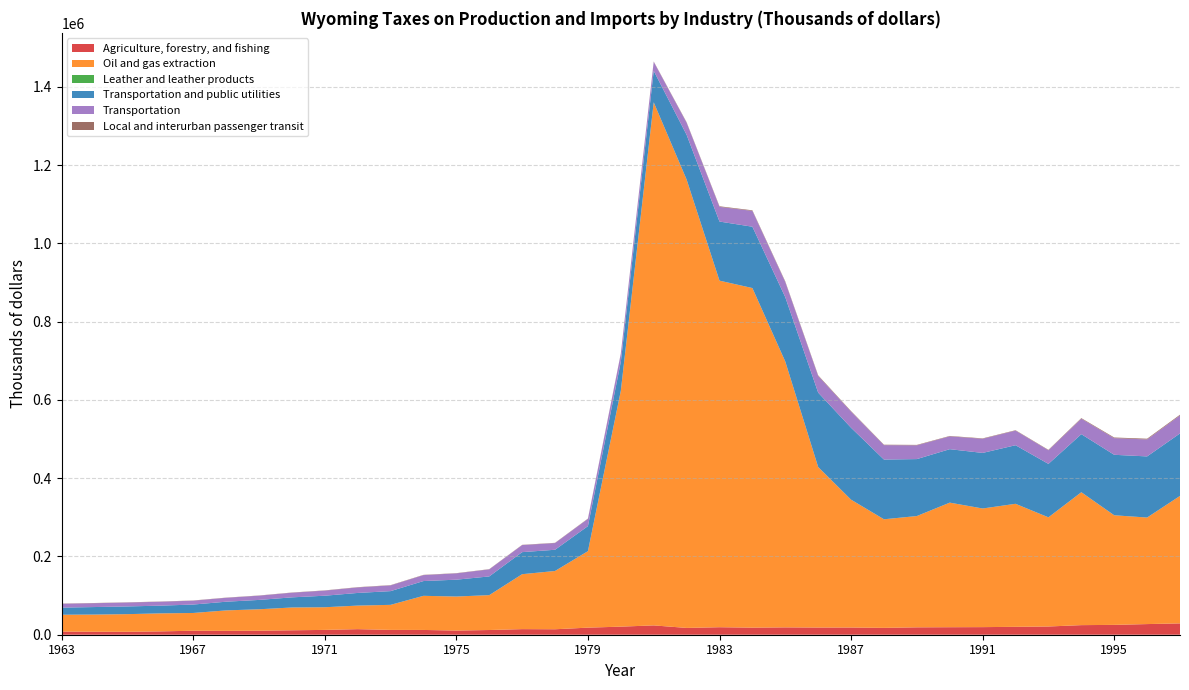

Reading right to left, transcribe all the data shown in this chart.

Agriculture, forestry, and fishing: 1997=28965	1996=27209	1995=25172	1994=24504	1993=21038	1992=20191	1991=19413	1990=19189	1989=18880	1988=17548	1987=18426	1986=18371	1985=18788	1984=18076	1983=19177	1982=17381	1981=23836	1980=20657	1979=18089	1978=13963	1977=14300	1976=12035	1975=10651	1974=12205	1973=12337	1972=14238	1971=12327	1970=11355	1969=10282	1968=9873	1967=10211	1966=8535	1965=7492	1964=7635	1963=8049
Oil and gas extraction: 1997=325809	1996=272256	1995=280112	1994=339689	1993=278990	1992=314405	1991=303205	1990=318375	1989=284426	1988=277494	1987=326699	1986=410229	1985=679391	1984=867981	1983=885769	1982=1146020	1981=1336949	1980=602926	1979=195464	1978=148941	1977=140404	1976=89132	1975=86990	1974=87196	1973=63996	1972=60224	1971=57902	1970=58247	1969=54754	1968=52290	1967=45374	1966=46042	1965=45105	1964=43887	1963=43082
Leather and leather products: 1997=42	1996=39	1995=37	1994=37	1993=33	1992=36	1991=33	1990=35	1989=34	1988=40	1987=47	1986=38	1985=9	1984=8	1983=9	1982=12	1981=12	1980=9	1979=7	1978=6	1977=4	1976=3	1975=2	1974=22	1973=19	1972=12	1971=9	1970=6	1969=4	1968=4	1967=4	1966=3	1965=2	1964=1	1963=1
Transportation and public utilities: 1997=159665	1996=156244	1995=154534	1994=148364	1993=136559	1992=149714	1991=142029	1990=136627	1989=145566	1988=152615	1987=183818	1986=190095	1985=164490	1984=156741	1983=151049	1982=114325	1981=80417	1980=74021	1979=64019	1978=54249	1977=56381	1976=47840	1975=43050	1974=37765	1973=35078	1972=32315	1971=29473	1970=25898	1969=23903	1968=22207	1967=21540	1966=19728	1965=19701	1964=19209	1963=18175
Transportation: 1997=45975	1996=43358	1995=42545	1994=39496	1993=34812	1992=37362	1991=36087	1990=32814	1989=35174	1988=36831	1987=41190	1986=42536	1985=38641	1984=40416	1983=37571	1982=30811	1981=23002	1980=20644	1979=18504	1978=17092	1977=17984	1976=17982	1975=16120	1974=15135	1973=14639	1972=14121	1971=13023	1970=11850	1969=10852	1968=9989	1967=9901	1966=9983	1965=10008	1964=9814	1963=9780
Local and interurban passenger transit: 1997=1883	1996=1882	1995=1678	1994=1507	1993=1061	1992=982	1991=1048	1990=987	1989=1102	1988=1095	1987=1335	1986=1589	1985=1570	1984=1490	1983=1484	1982=1188	1981=836	1980=806	1979=740	1978=635	1977=623	1976=582	1975=566	1974=673	1973=657	1972=636	1971=584	1970=526	1969=477	1968=470	1967=511	1966=528	1965=519	1964=539	1963=538